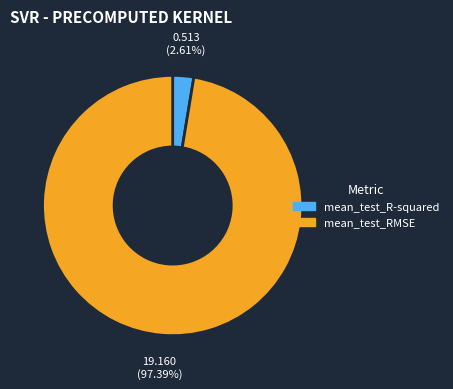

Which category has the smallest portion of the pie?

mean_test_R-squared